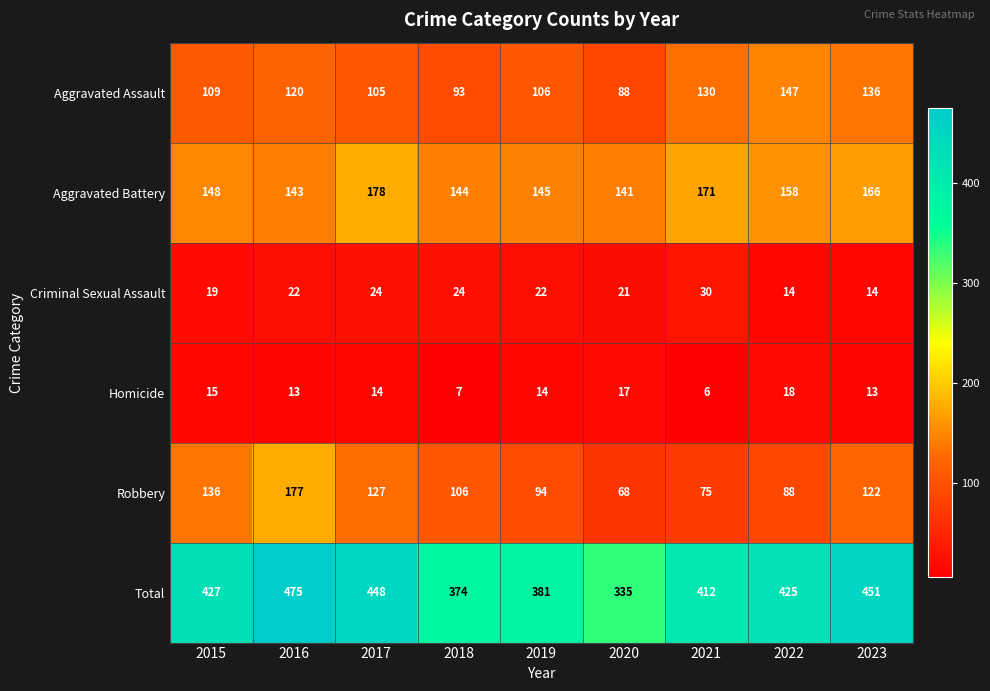

What is the average value of the Homicide series?

13